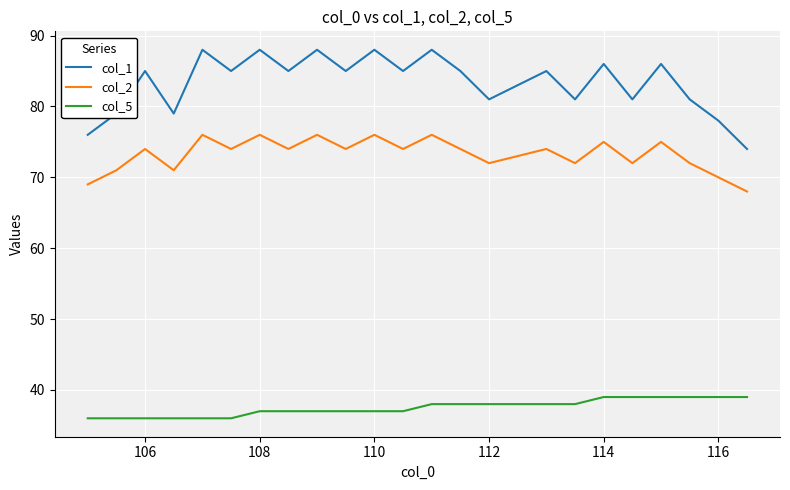

List the series in order of their peak value, highest first.

col_1, col_2, col_5